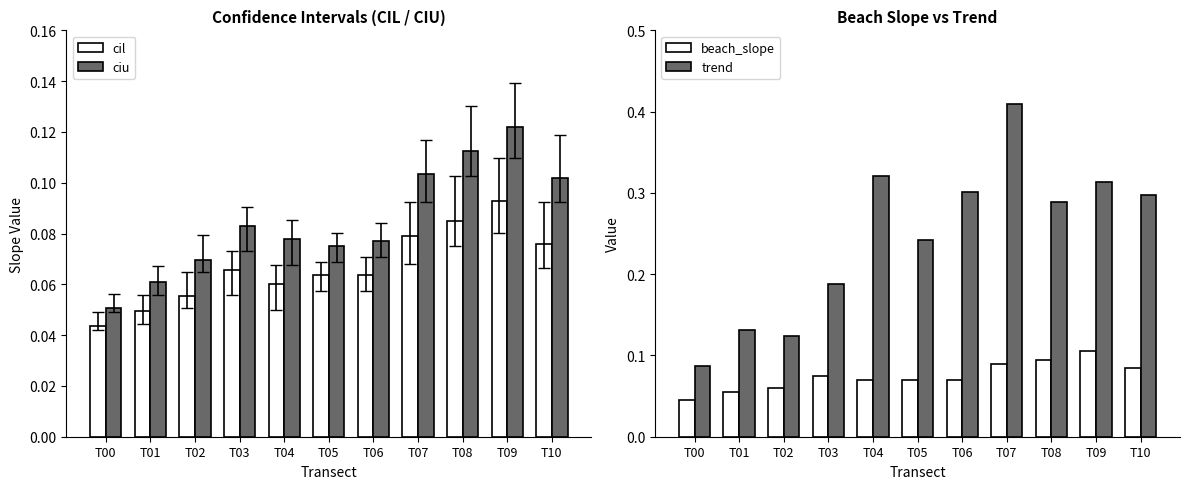

Which category has the highest value in the cil series?

T09